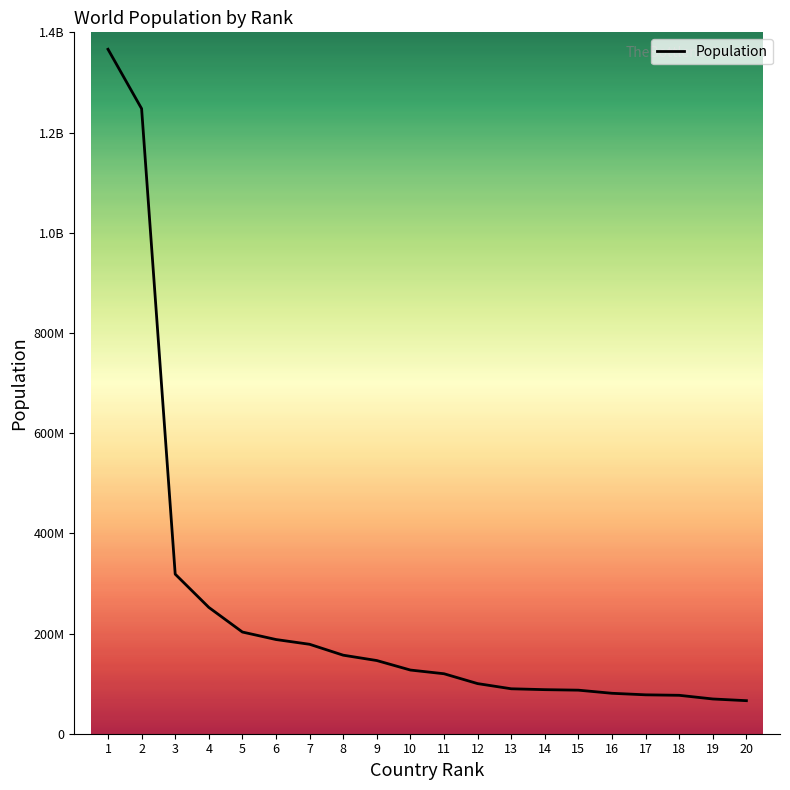

Is it true that the value at 12 is 168420664?

False